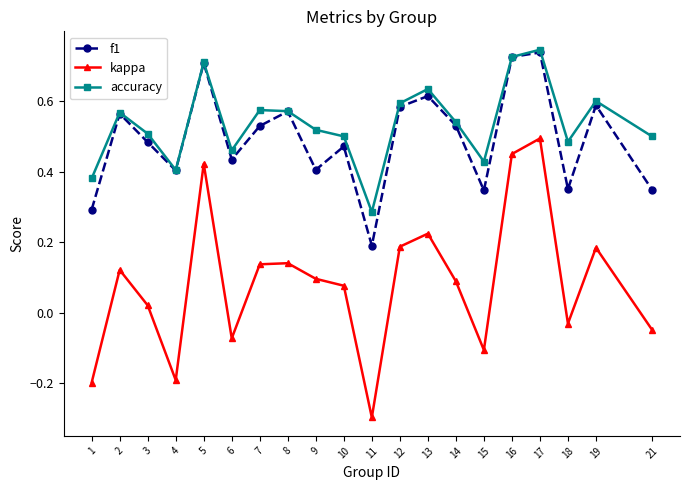

True or false: f1 has a value of 0.3 at 1.

True